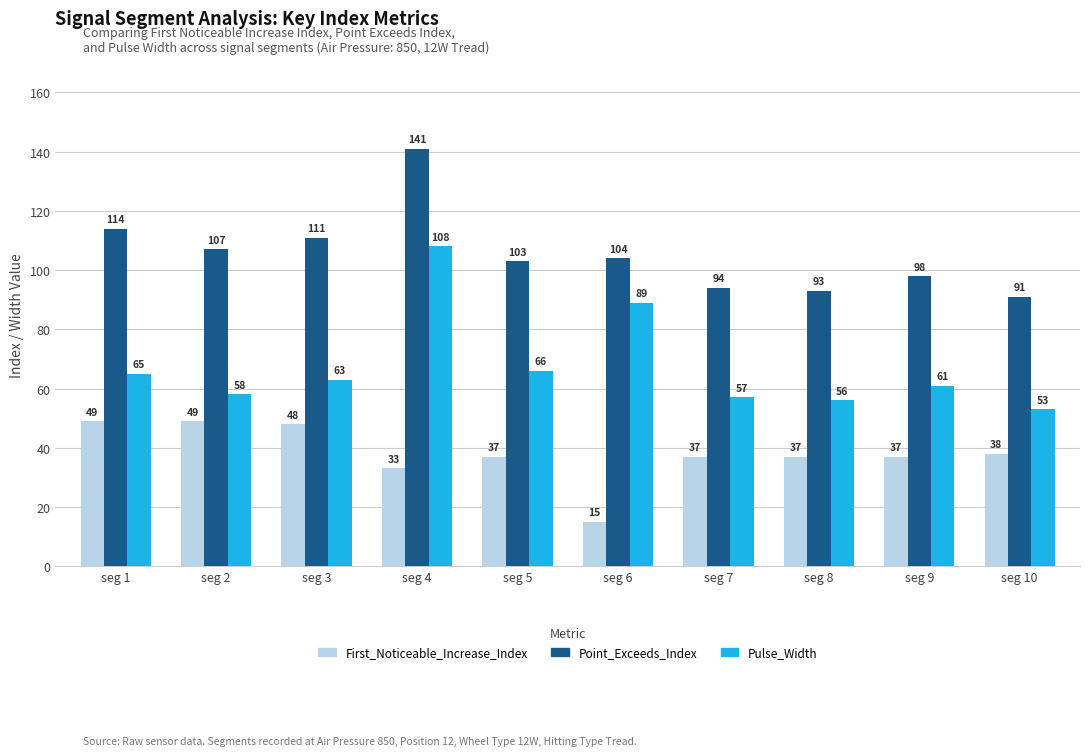

How many series are shown in this chart?

3